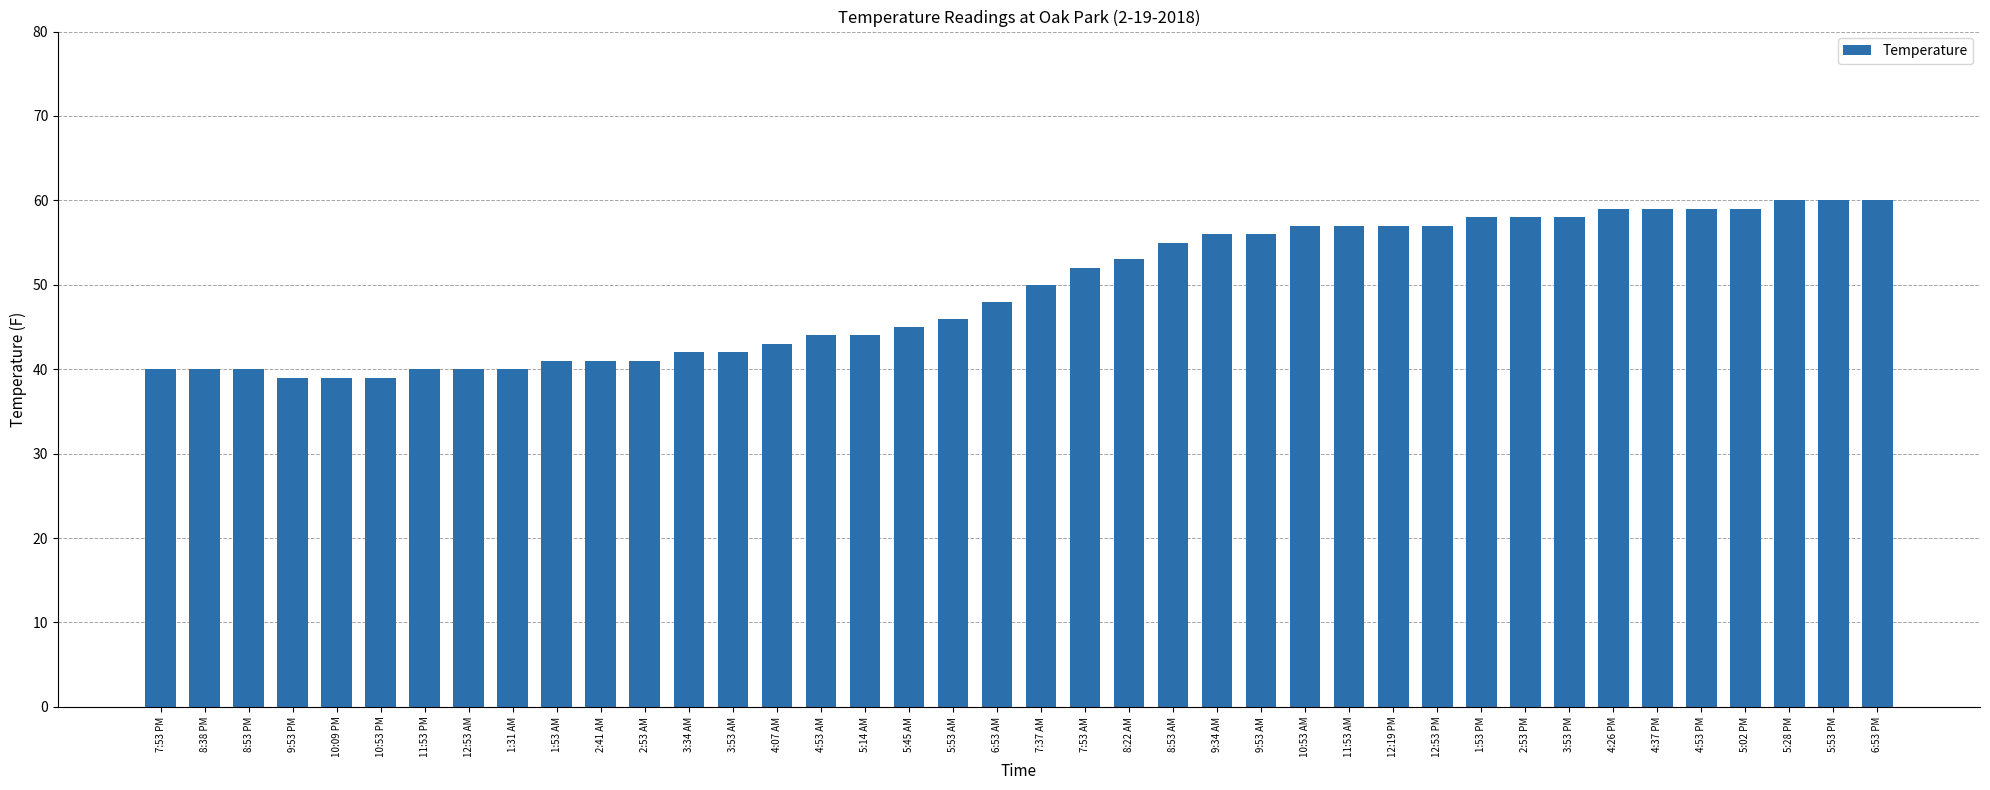

Reading left to right, list all the values displayed in this chart.

40	40	40	39	39	39	40	40	40	41	41	41	42	42	43	44	44	45	46	48	50	52	53	55	56	56	57	57	57	57	58	58	58	59	59	59	59	60	60	60